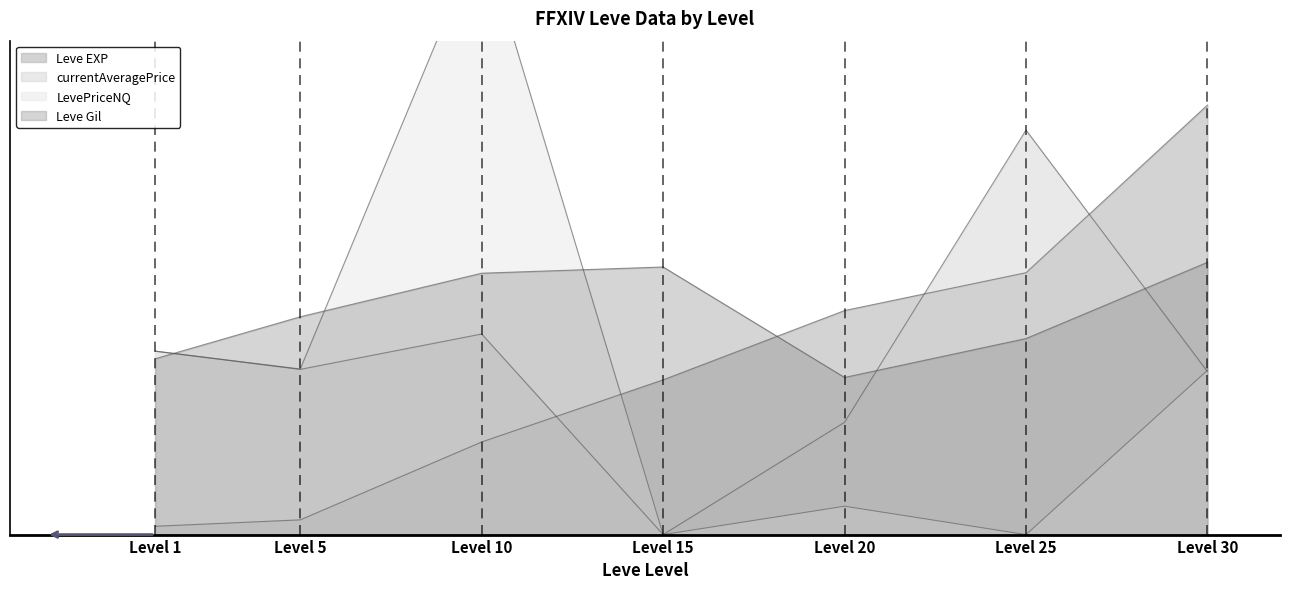

The Leve EXP series shows 37305.9 at 25. True or false?

False